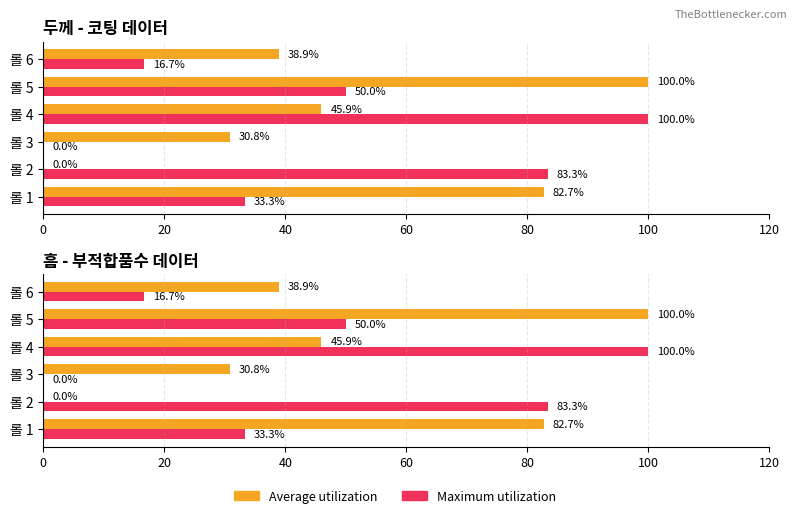

What is the sum of the Maximum utilization values at 롤 2 and 롤 6?

100.0